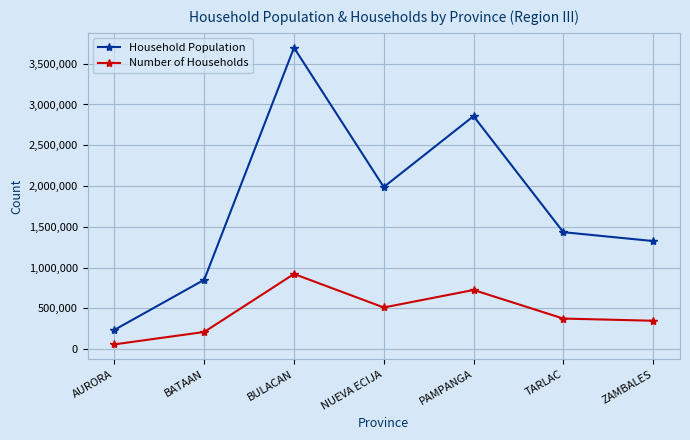

What value does the Household Population series have at BULACAN, to the nearest 50?

3696950